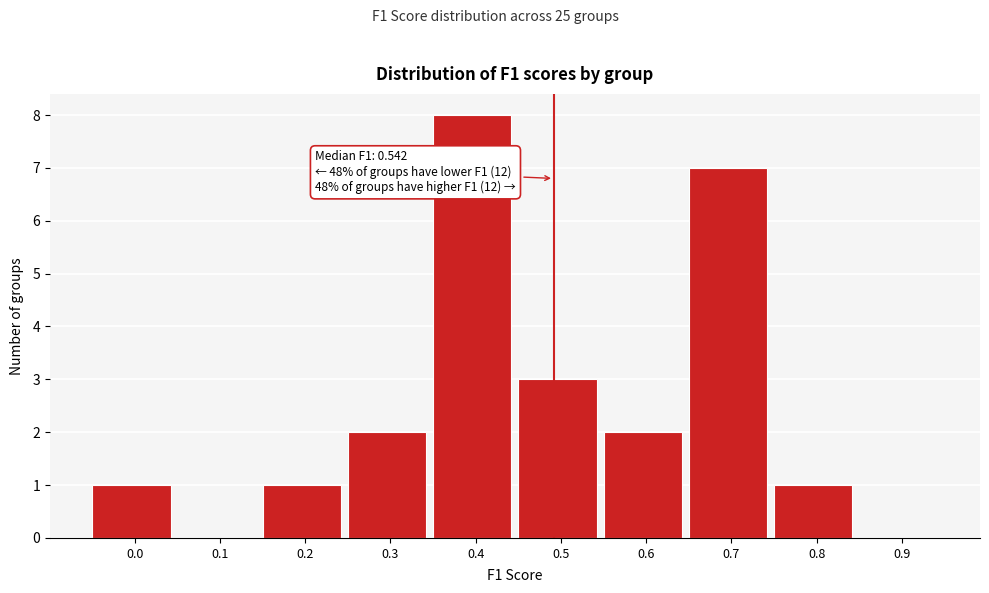

Reading left to right, list all the values displayed in this chart.

0.0=1	0.1=0	0.2=1	0.3=2	0.4=8	0.5=3	0.6=2	0.7=7	0.8=1	0.9=0